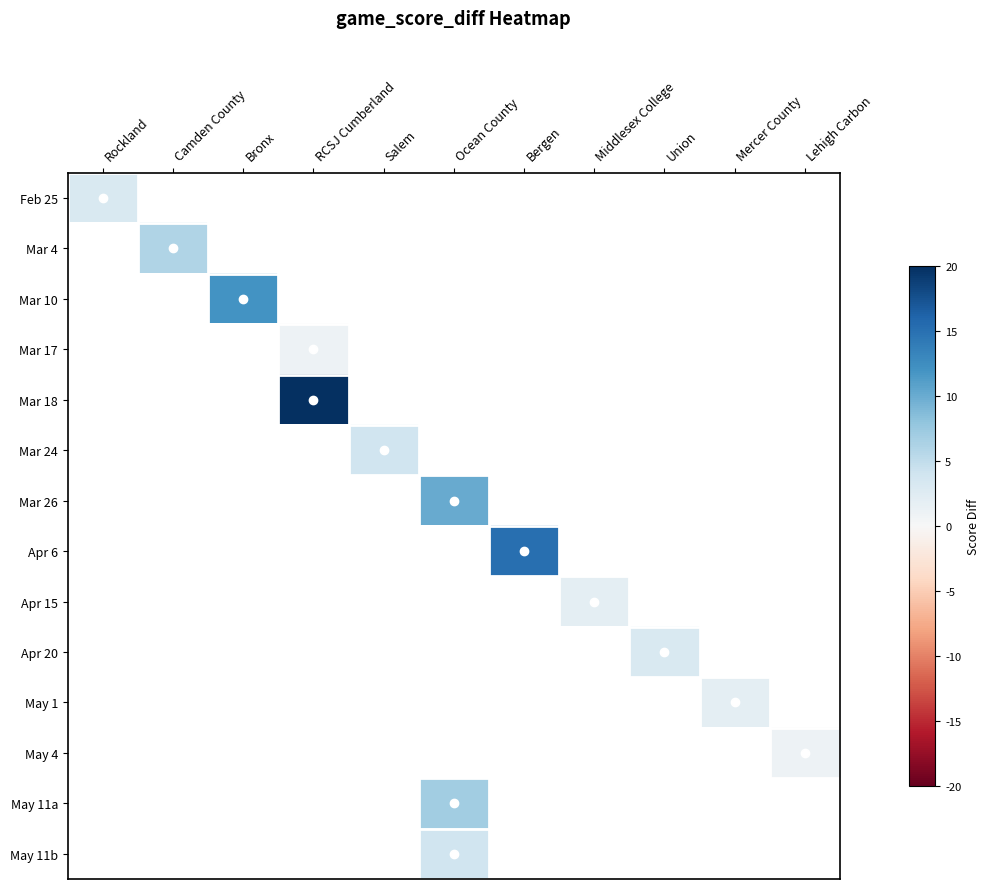

How many positive values does the May 11b series have?

1